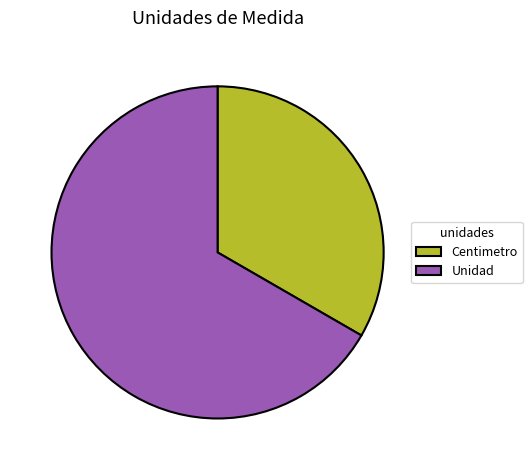

What is the ratio of the value at Centimetro to the value at Unidad?

0.5